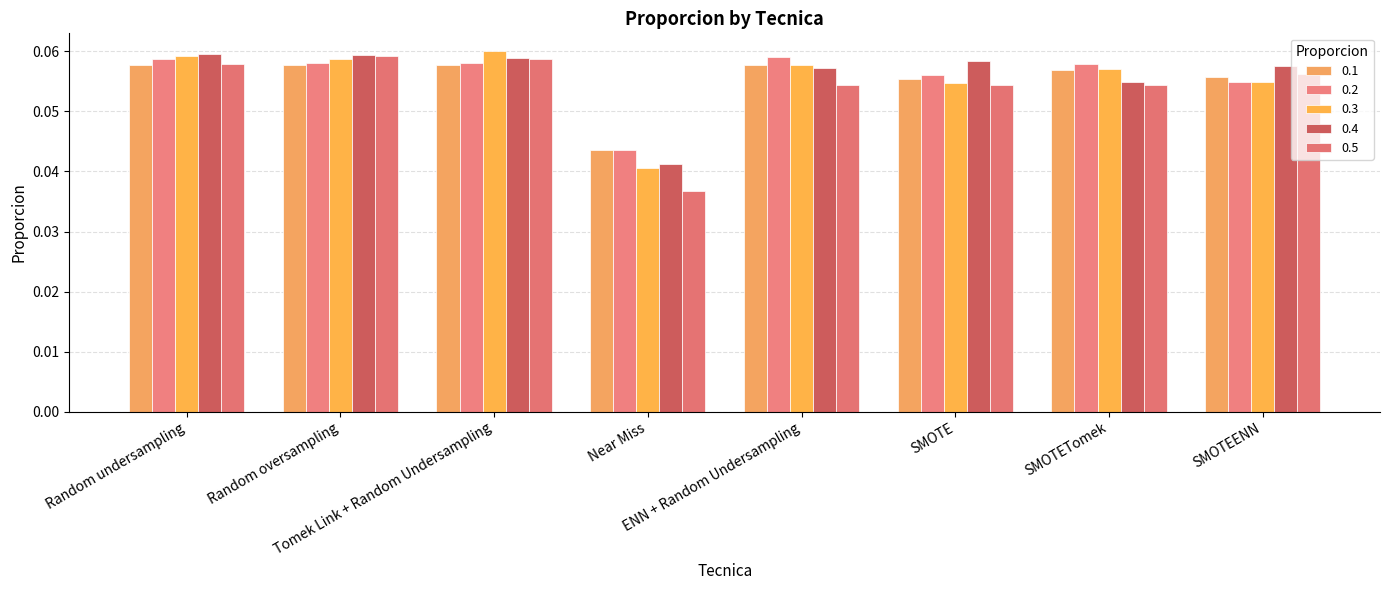

How many data points does each series have?

8